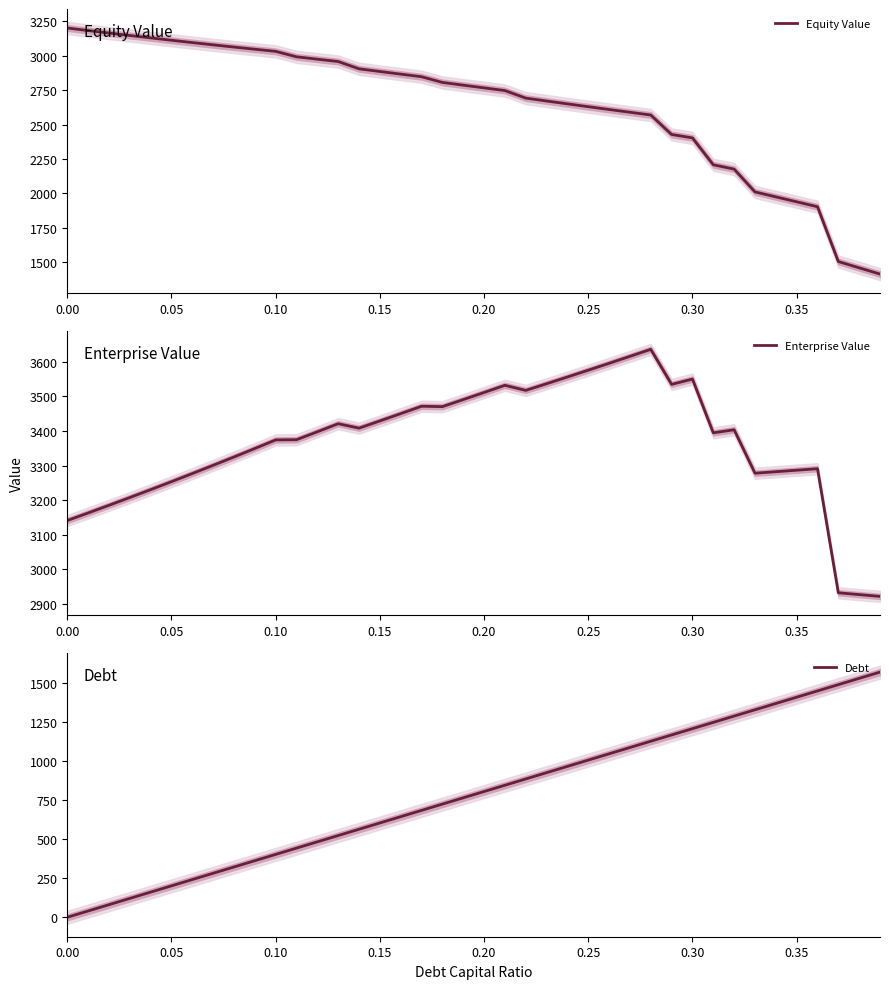

Which series has the largest total across all categories?

Enterprise Value